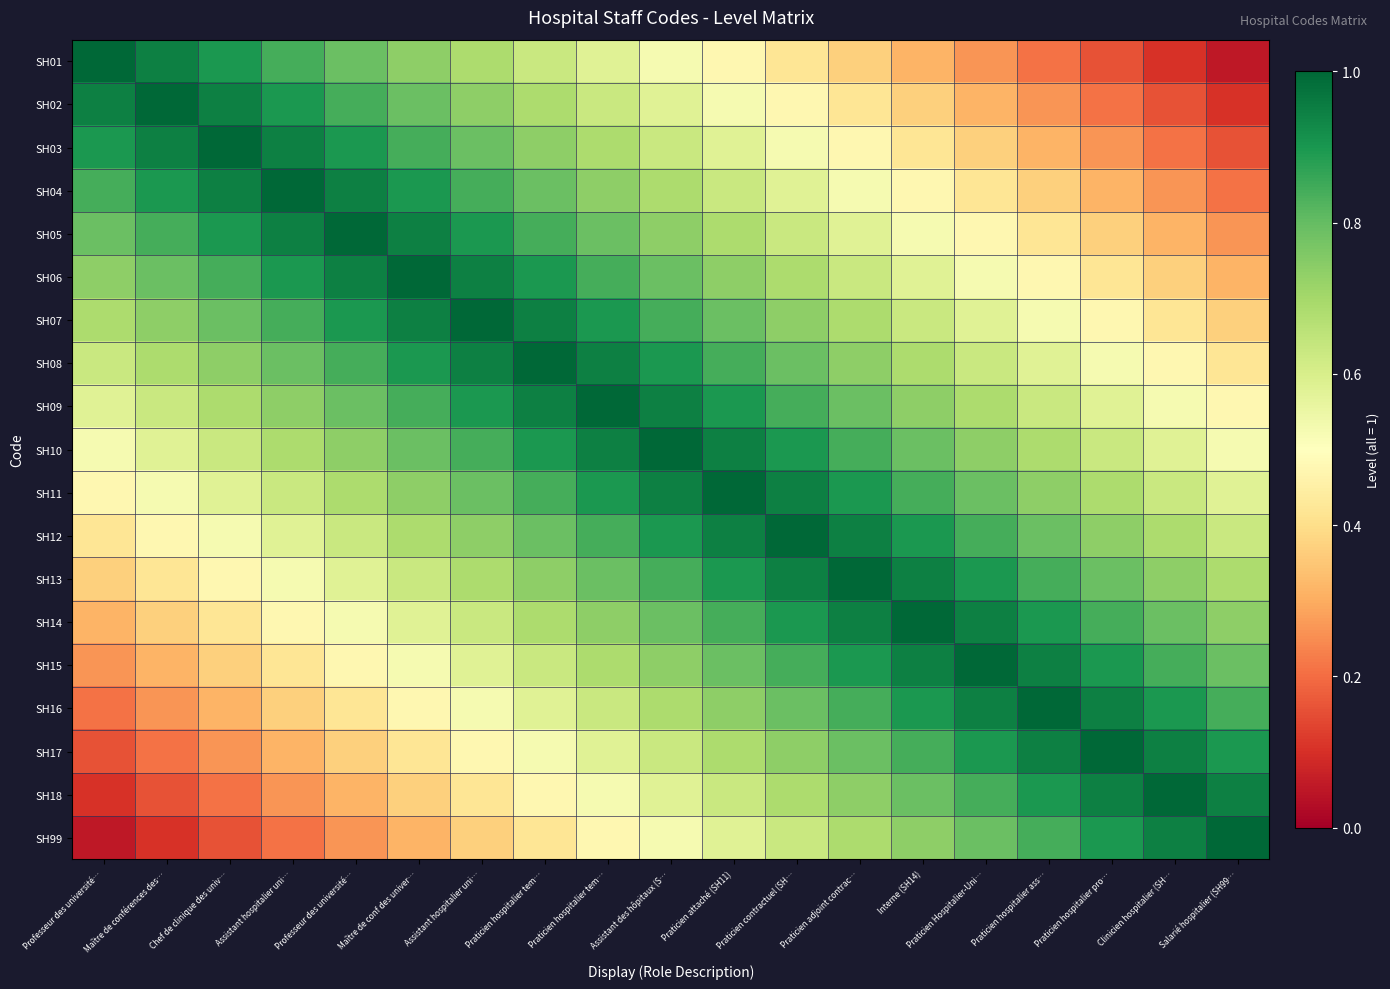

Which series has the largest total across all categories?

SH10